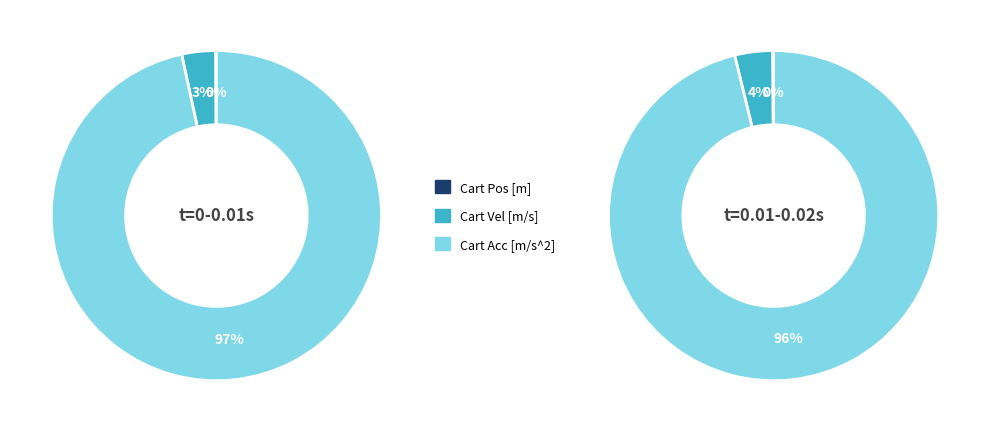

Rank the series at 10 from lowest to highest value.

Cart Pos [m], Cart Vel [m/s], Cart Acc [m/s^2]